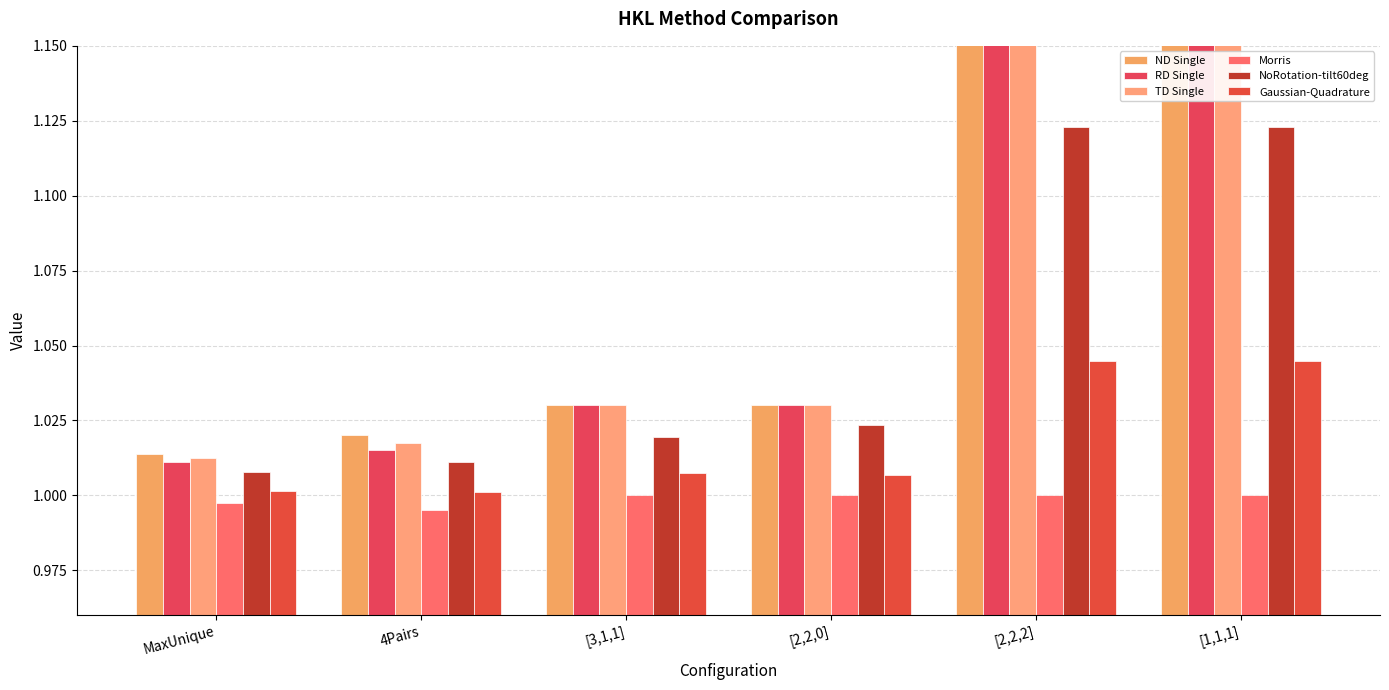

What is the label of the 6th bar from the left?

[1,1,1]